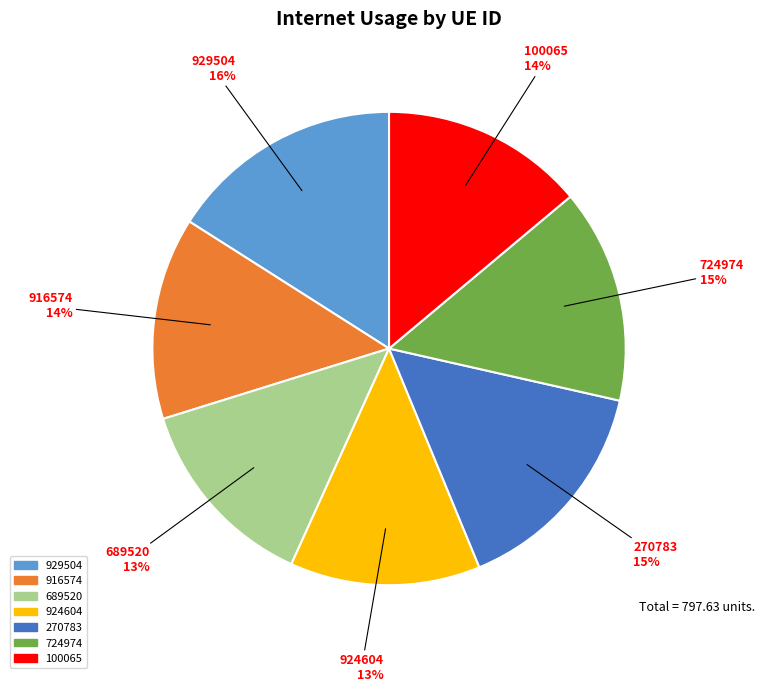

Combined, do 929504 and 689520 account for over 50%?

No